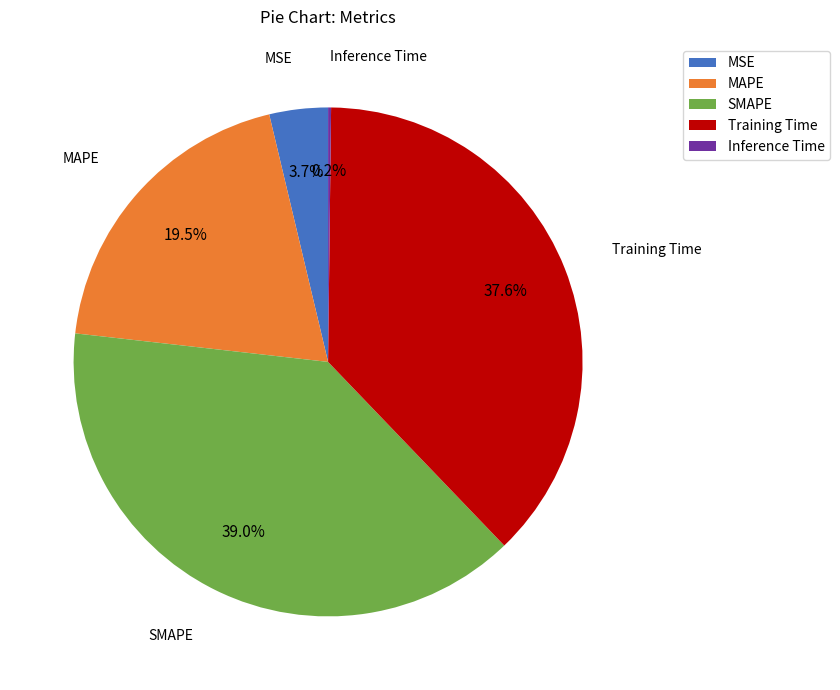

What portion of the pie excludes SMAPE?

61.0%